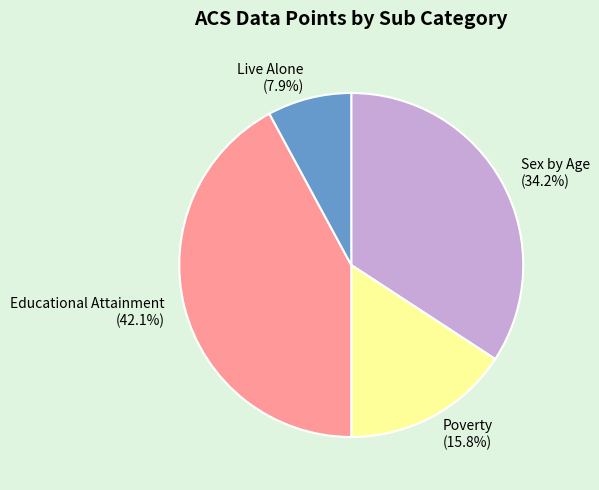

To the nearest percent, what is the average slice percentage?

25%